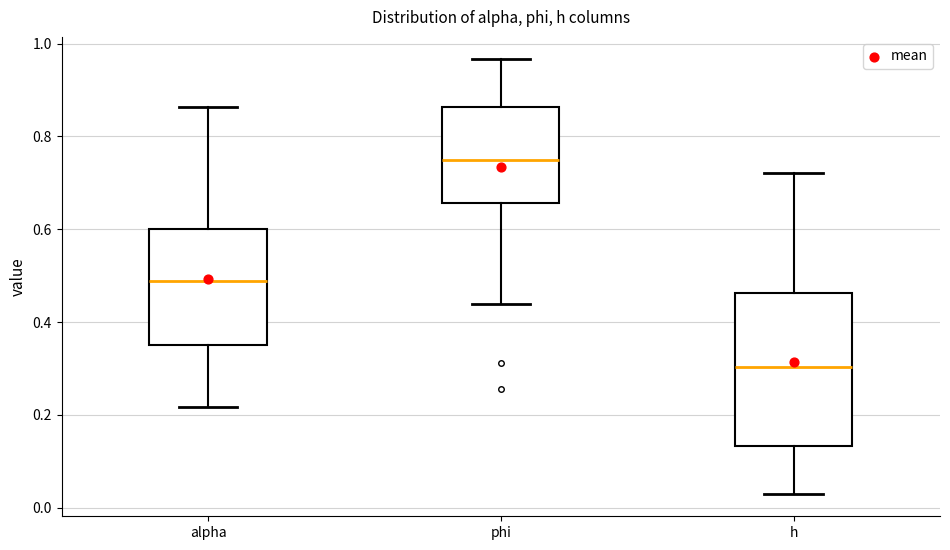

Reading left to right, transcribe this box plot: for each box, give where its median line is, the range the box spans, and where its two whiskers end, as read against the y-axis. The values are not printed on the chart, so give them approximately, as read against the axis.

alpha: median 0.48, box 0.36 to 0.60, whiskers 0.22 to 0.86
phi: median 0.74, box 0.66 to 0.86, whiskers 0.44 to 0.96
h: median 0.30, box 0.14 to 0.46, whiskers 0.02 to 0.72